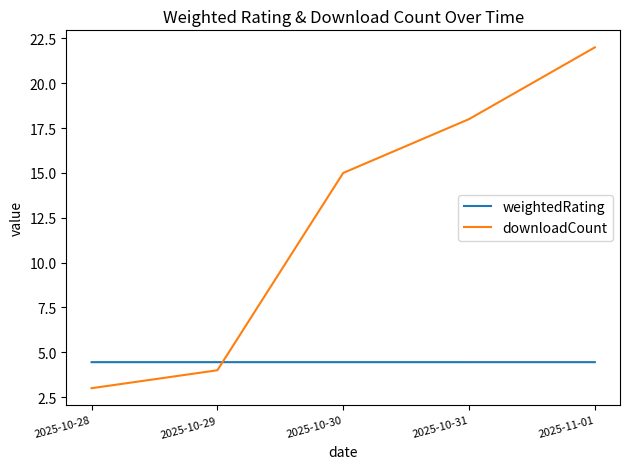

Reading left to right, list all the values displayed in this chart.

weightedRating: 4.5	4.5	4.5	4.5	4.5
downloadCount: 3.0	4.0	15.0	18.0	22.0